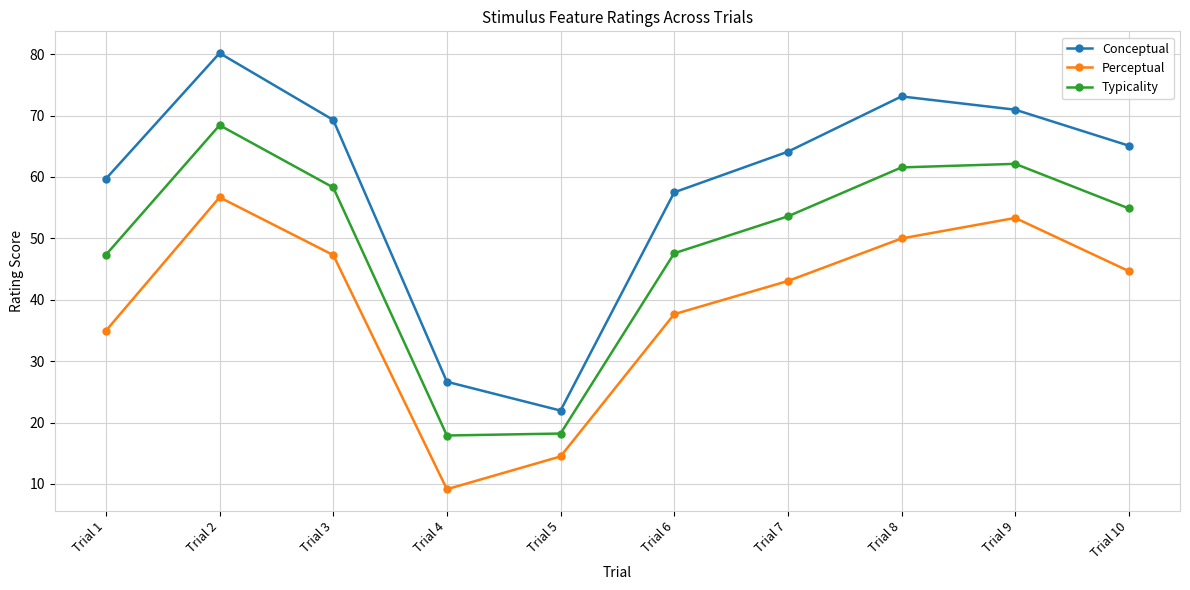

How many data points in Typicality are less than 54?

5